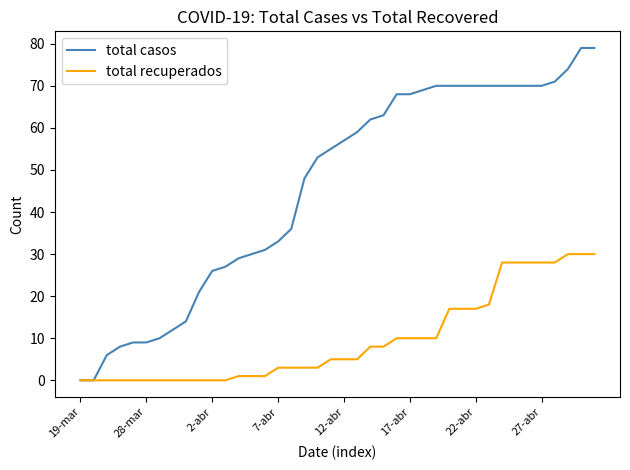

List the series in order of their overall mean, lowest first.

total recuperados, total casos